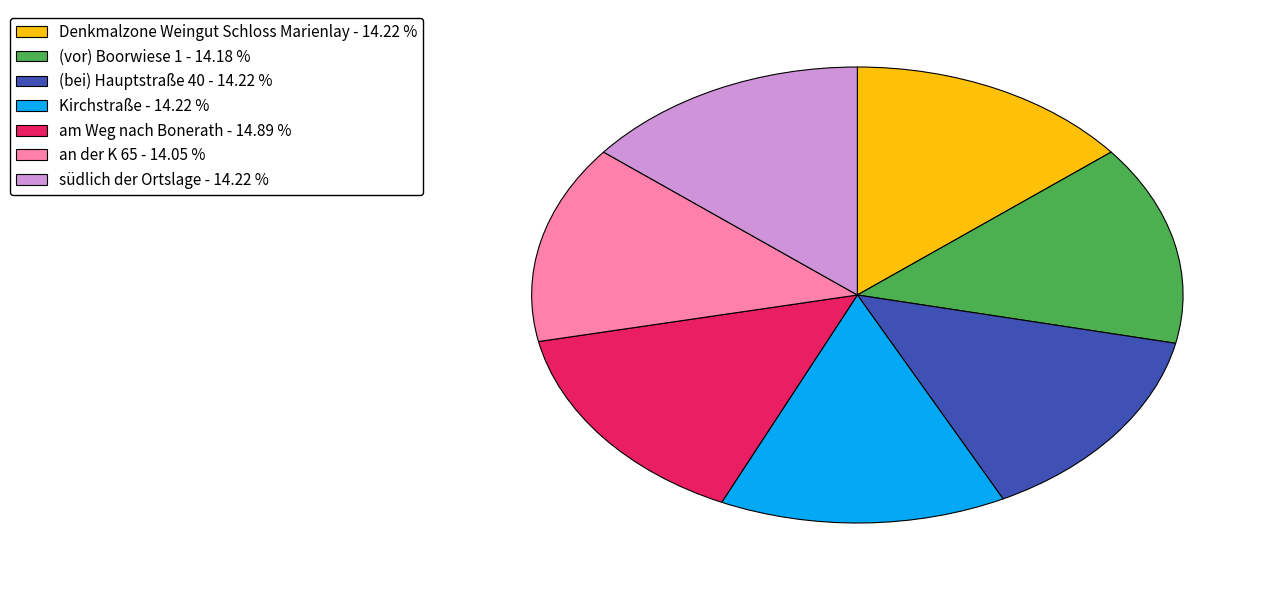

How many slices are in this pie chart?

7